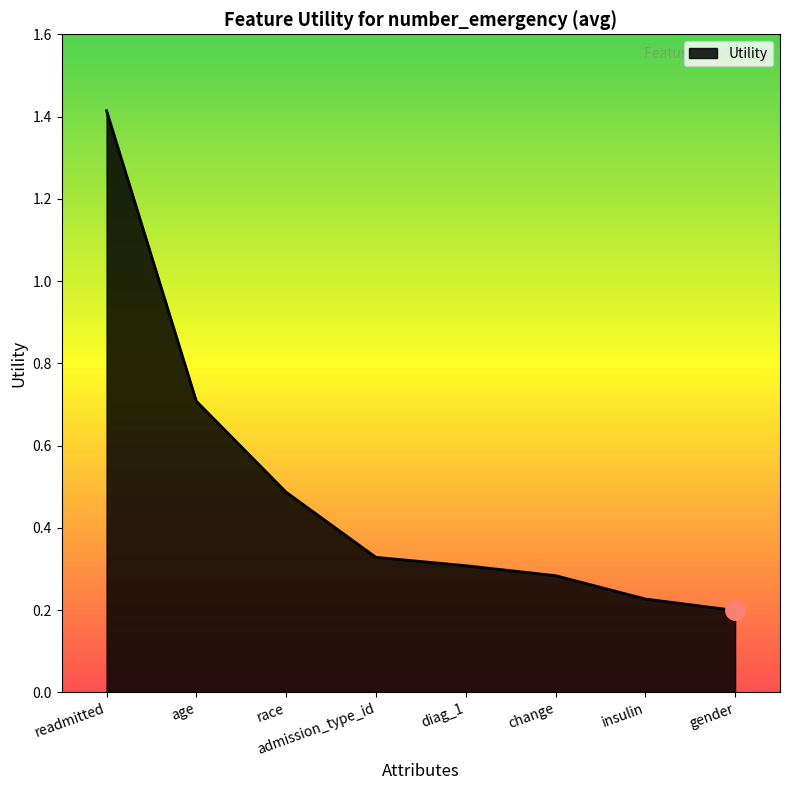

Is it true that the value at admission_type_id is 0.3?

True